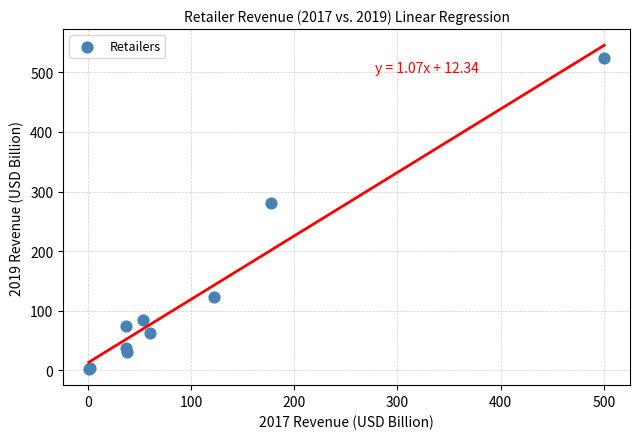

What Y value in the scatter plot is closest to 263?

280.5